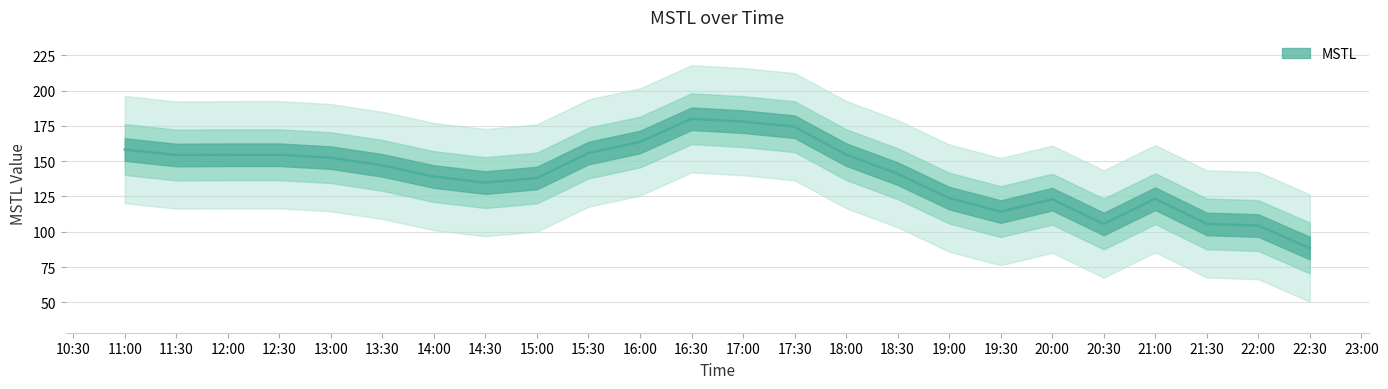

True or false: the data shows 46.8 at 2023-12-15 19:00:00.

False